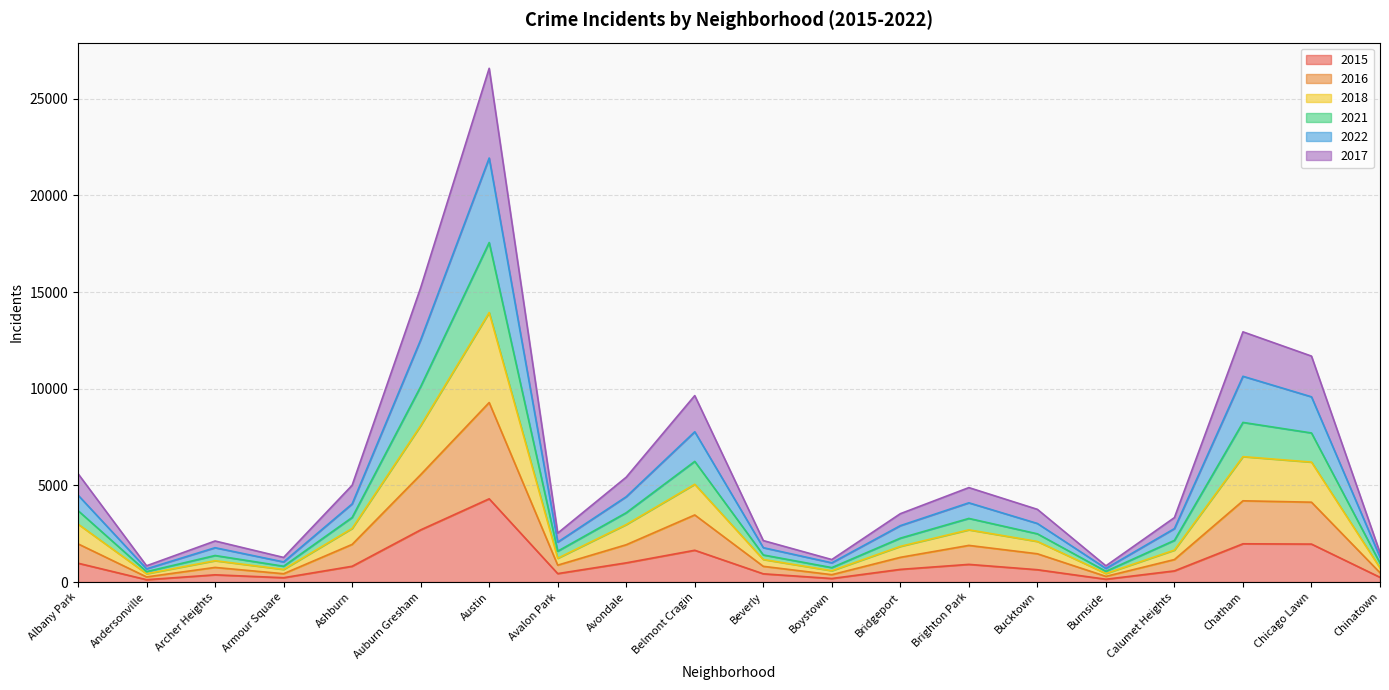

What is the total value across all series at Chicago Lawn?

11689